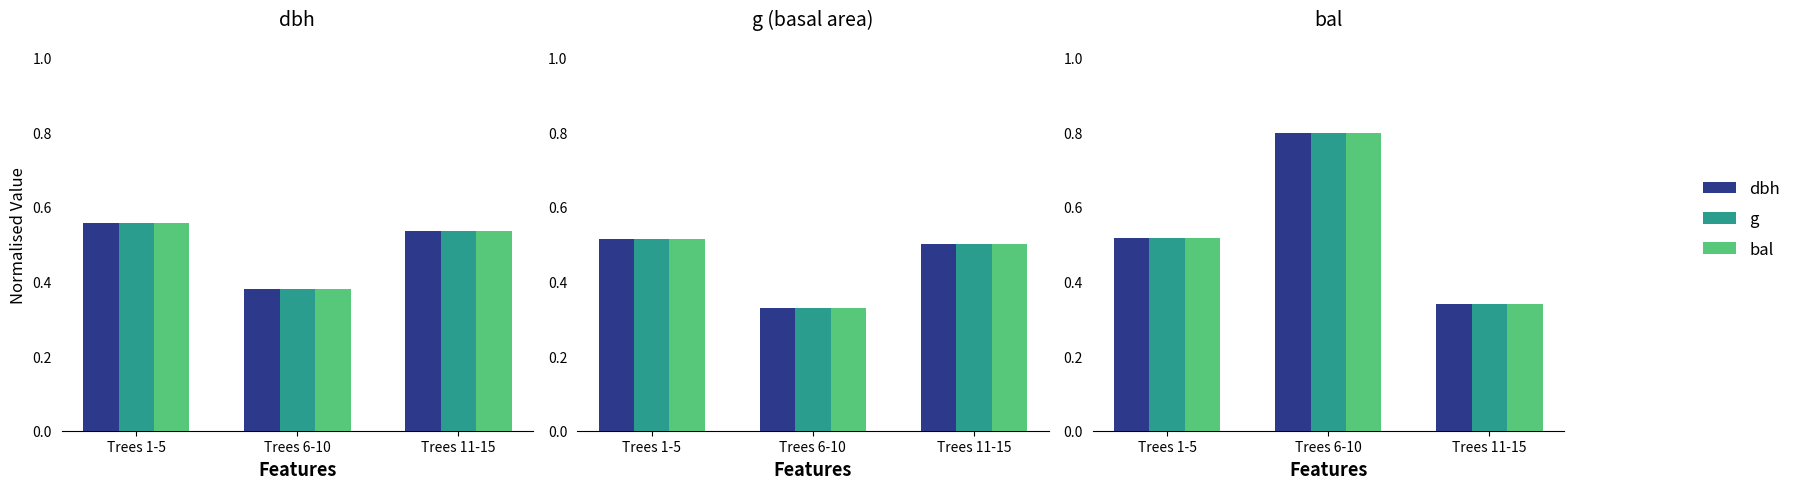

The value of bal at Trees 1-5 is 0.5. True or false?

True